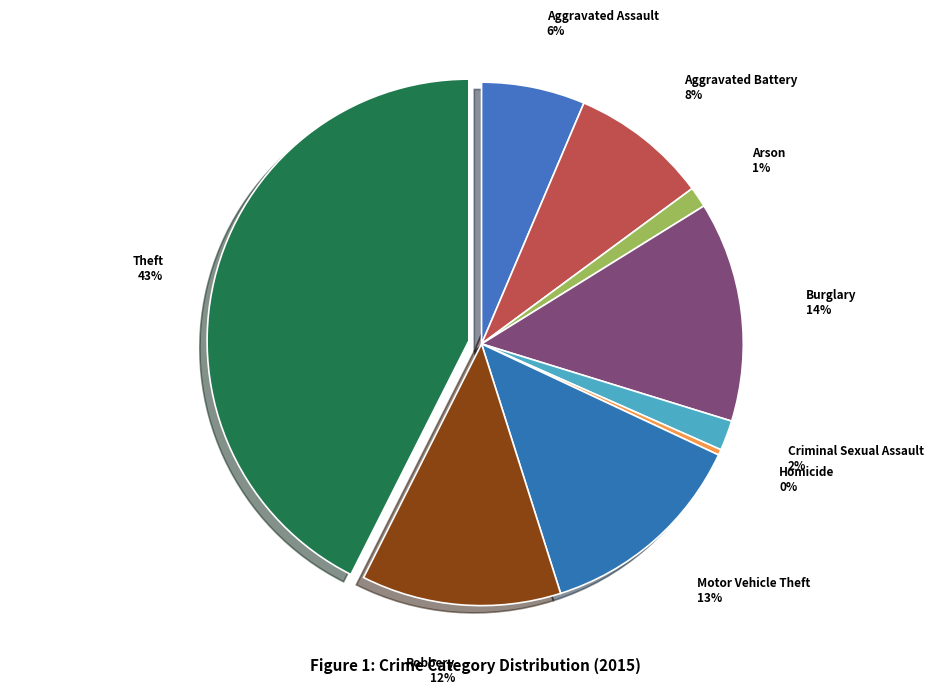

Do Robbery and Motor Vehicle Theft together represent more than half of the pie?

No